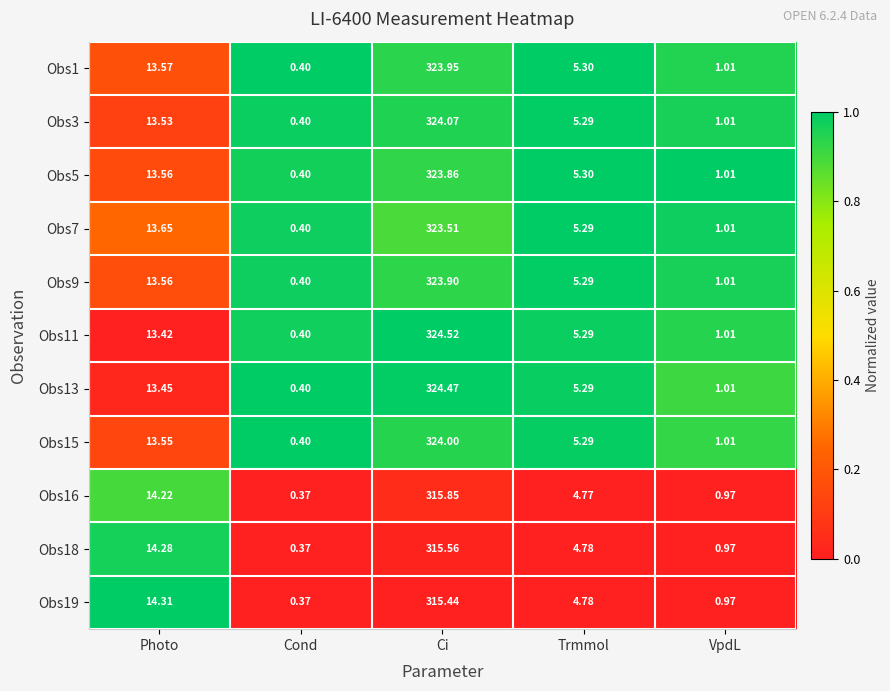

What is the maximum value shown in the chart?

324.5